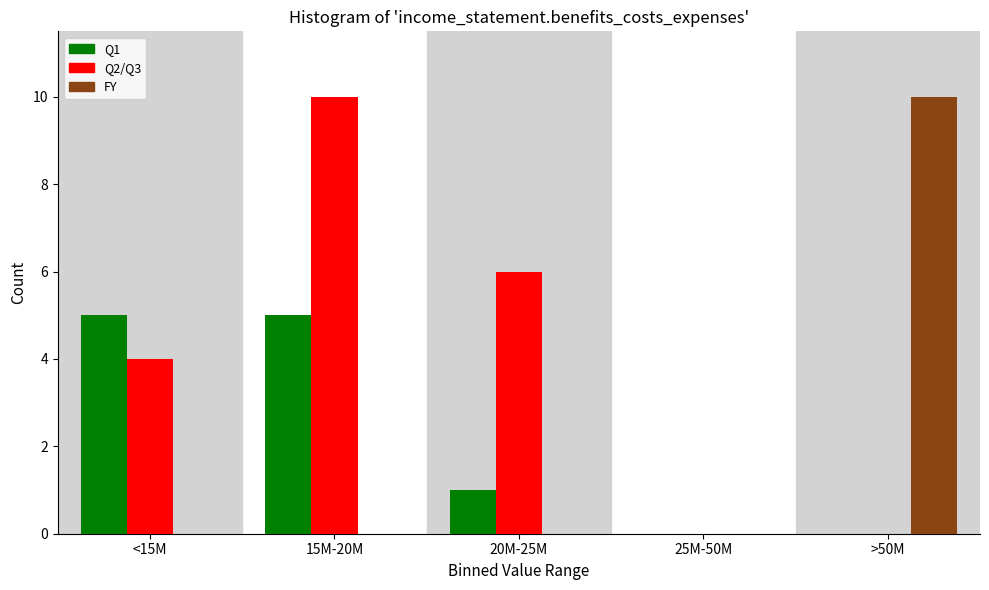

Reading left to right, transcribe all the data shown in this chart.

Q1: <15M=5	15M-20M=5	20M-25M=1	25M-50M=0	>50M=0
Q2/Q3: <15M=4	15M-20M=10	20M-25M=6	25M-50M=0	>50M=0
FY: <15M=0	15M-20M=0	20M-25M=0	25M-50M=0	>50M=10